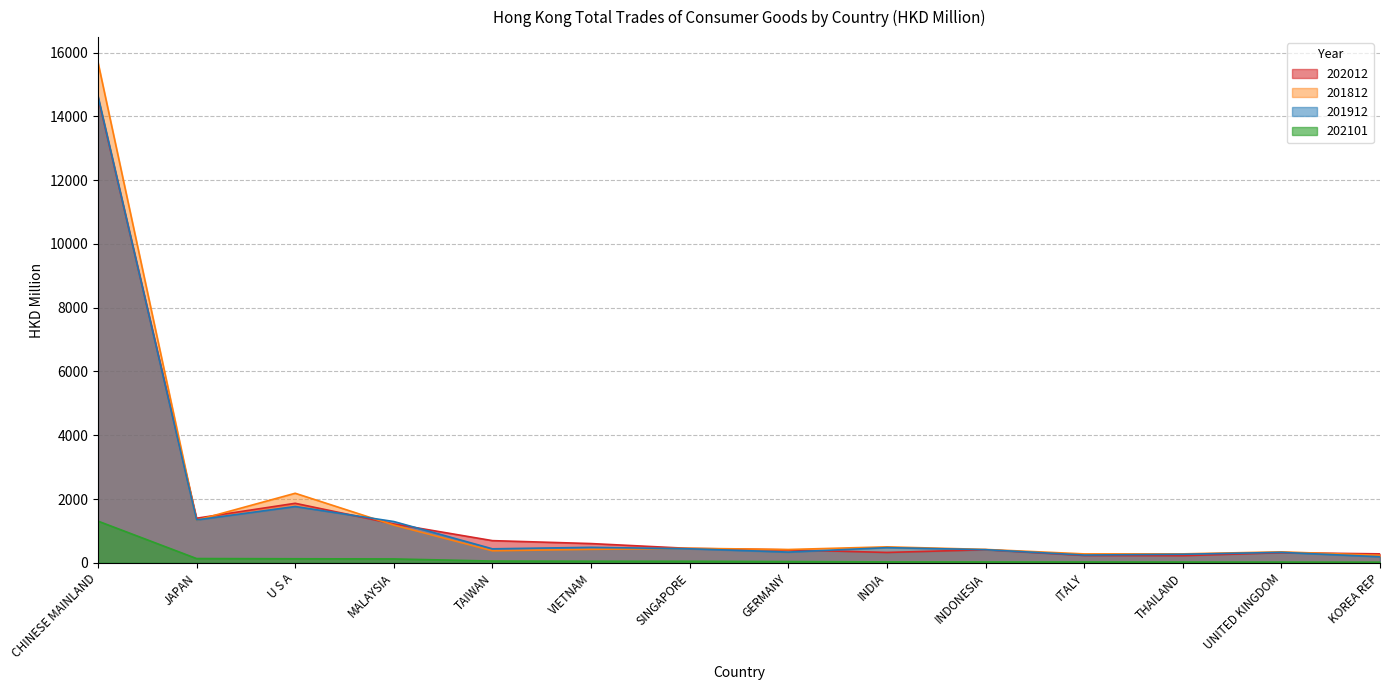

At which label does 202012 reach its peak?

CHINESE MAINLAND